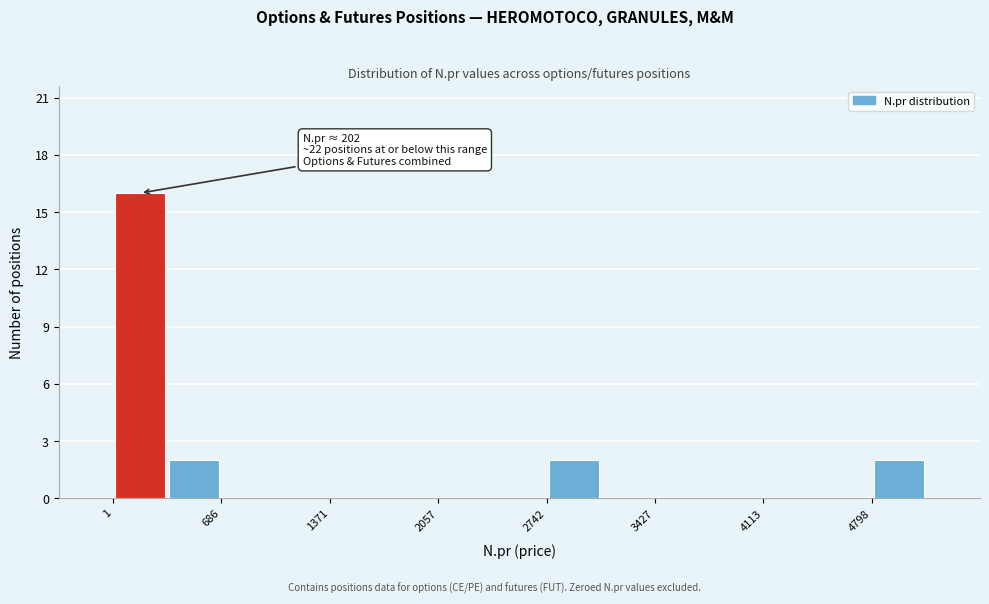

Around what value on the x-axis is the tallest bar? Give the approximate position of its centre, as read against the axis.

200